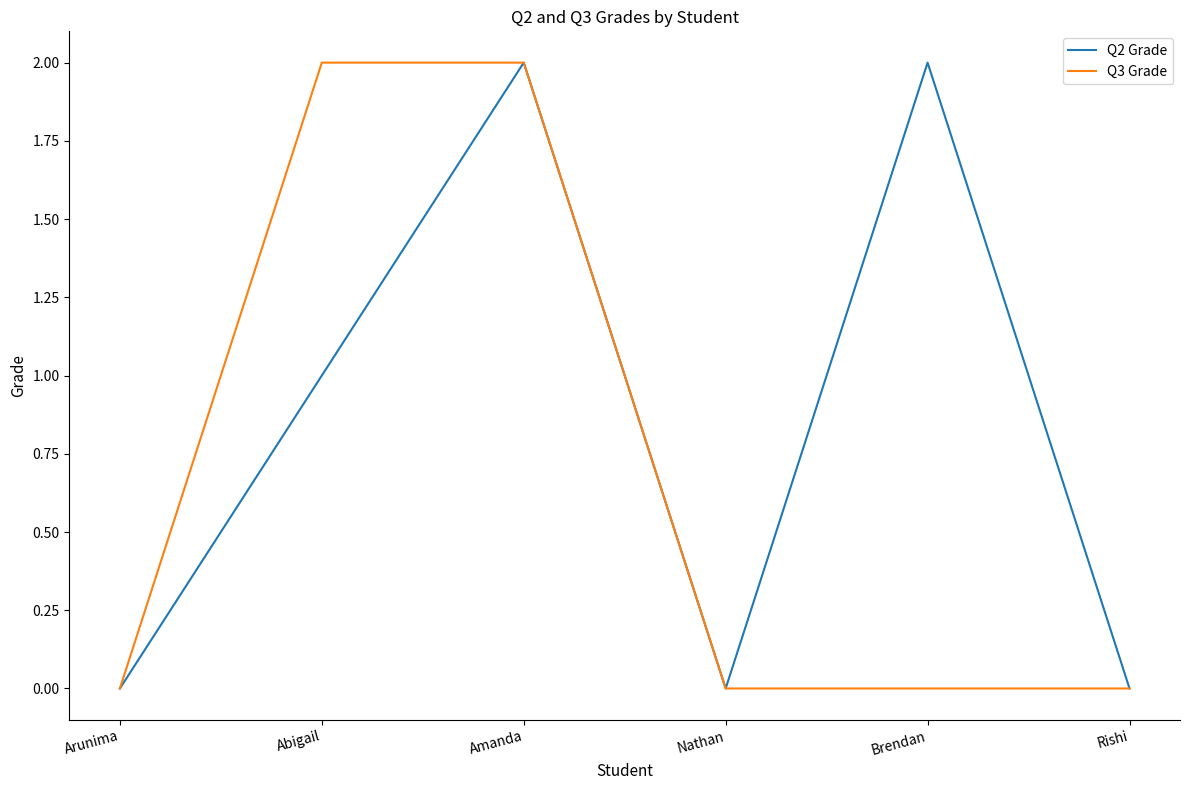

What is the sum of all Q2 Grade values?

5